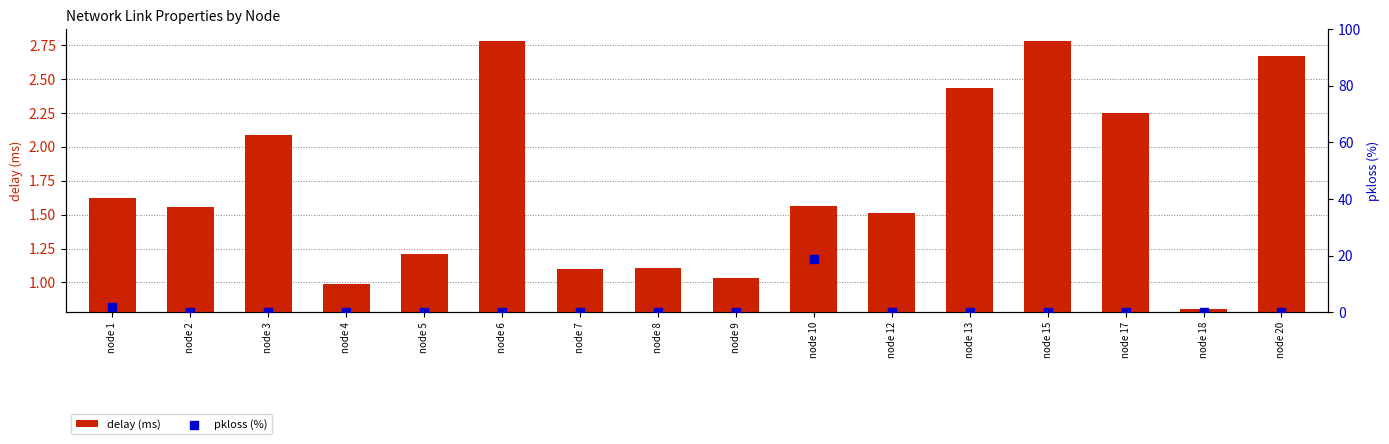

What are all the series names shown in the legend?

delay (ms), pkloss (%)